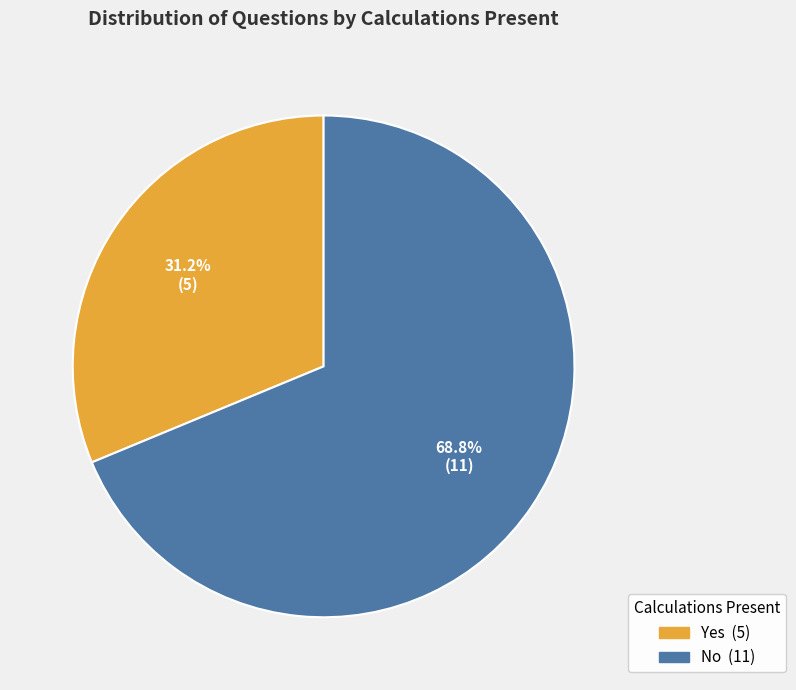

To the nearest percent, what percentage of the pie is Yes?

31%